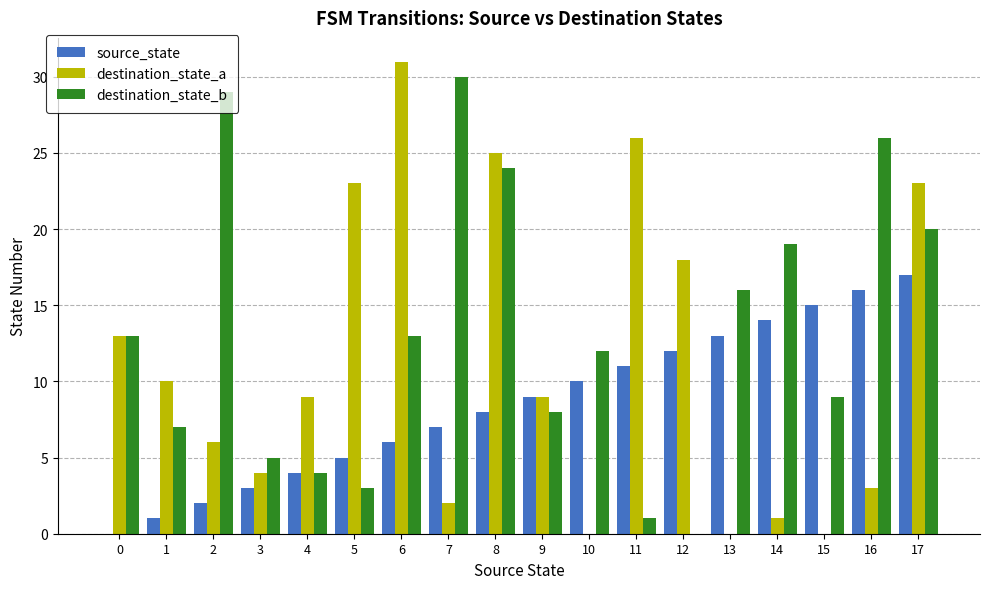

True or false: source_state has a value of 7 at 7.

True